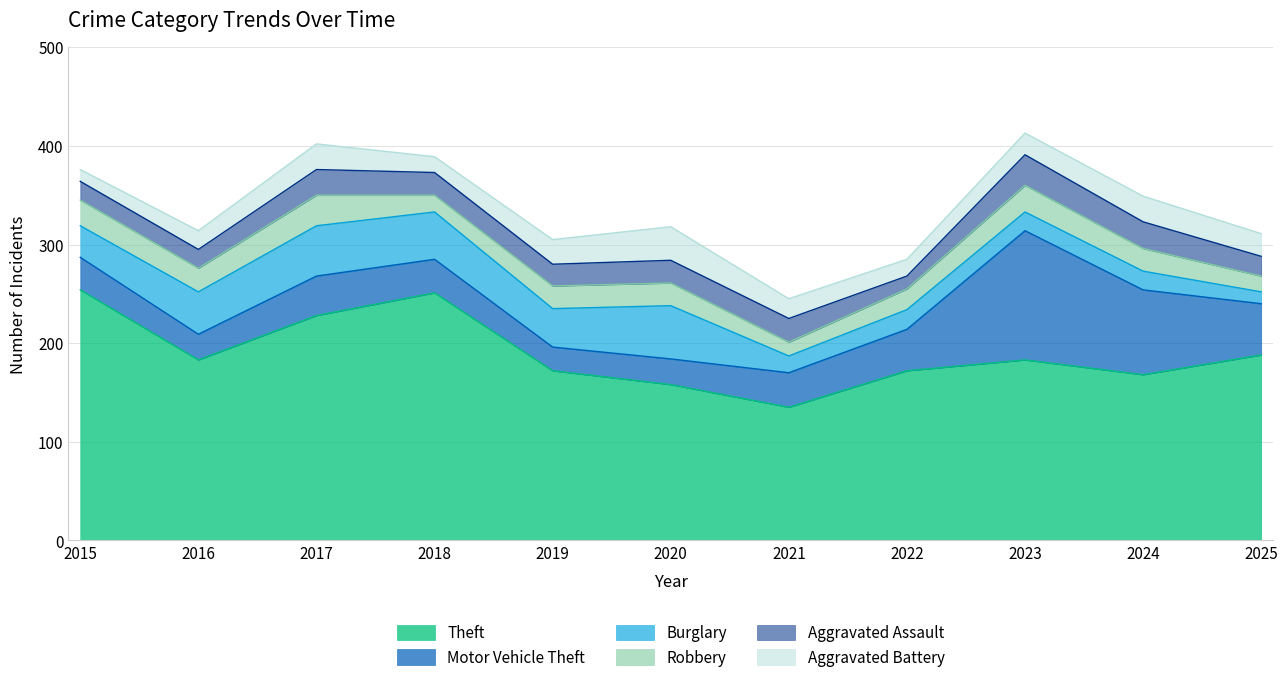

What is the value of the Burglary point at the 8th from the left?

20